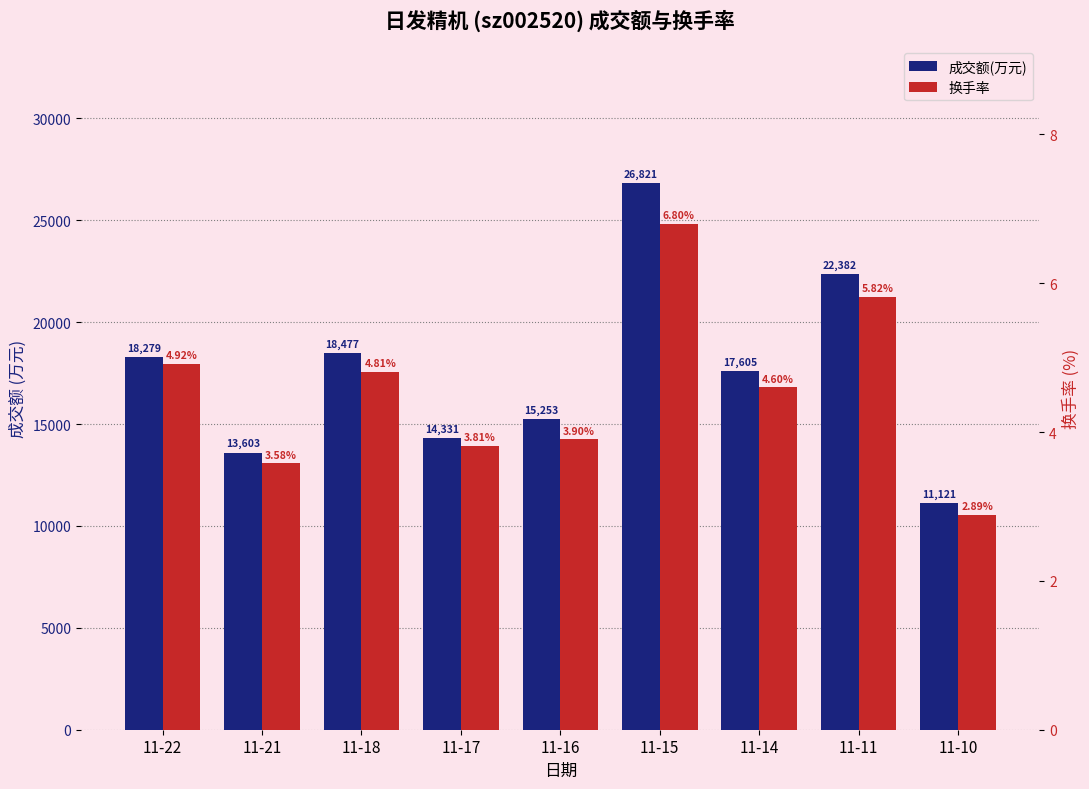

Where does the 成交额(万元) series first go above 17605?

11-22